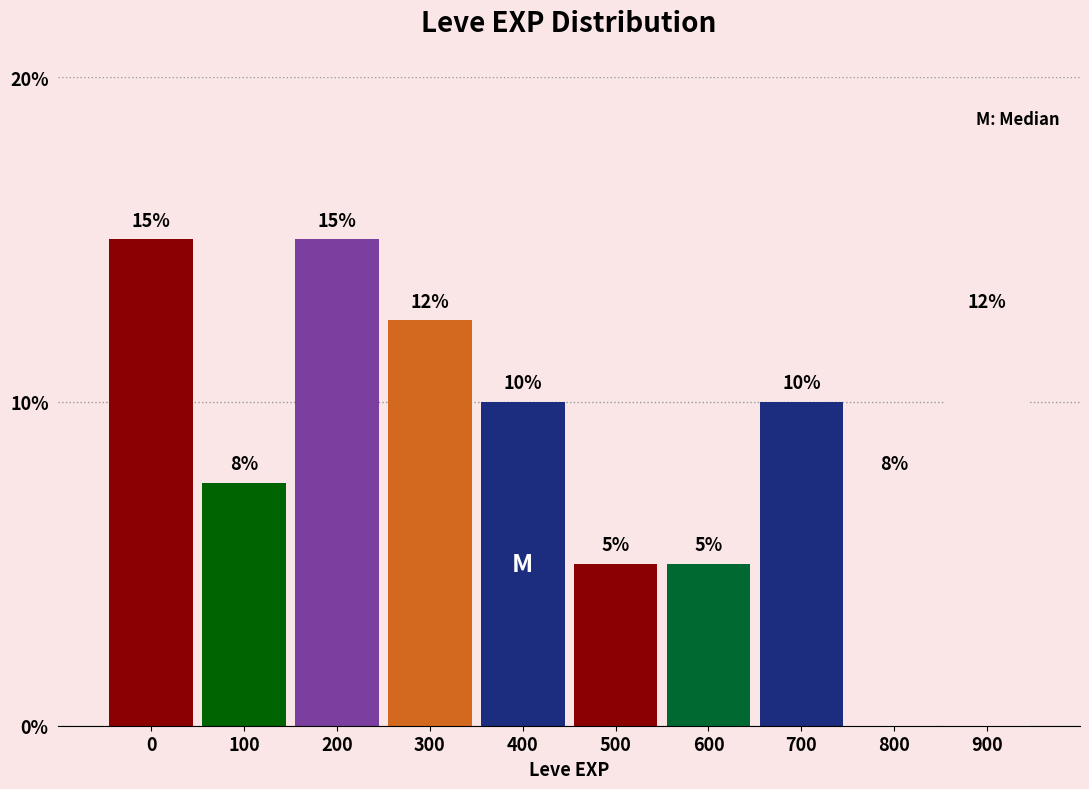

What is the maximum value shown in the chart?

15.0